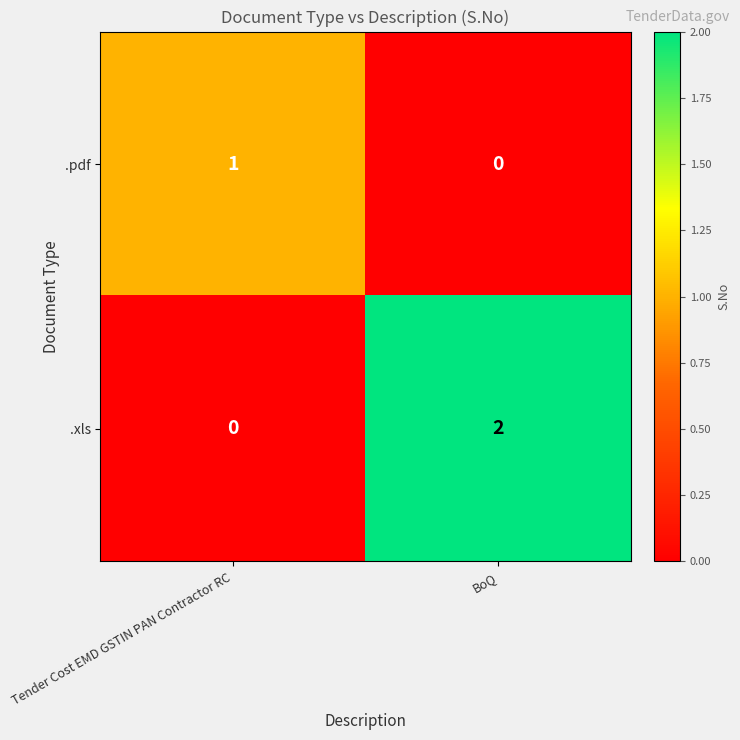

Which series has the largest range (max minus min)?

.xls